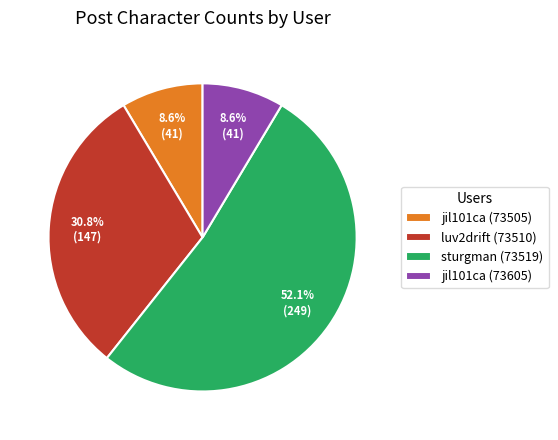

What percentage is NOT represented by jil101ca (73605)?

91.4%